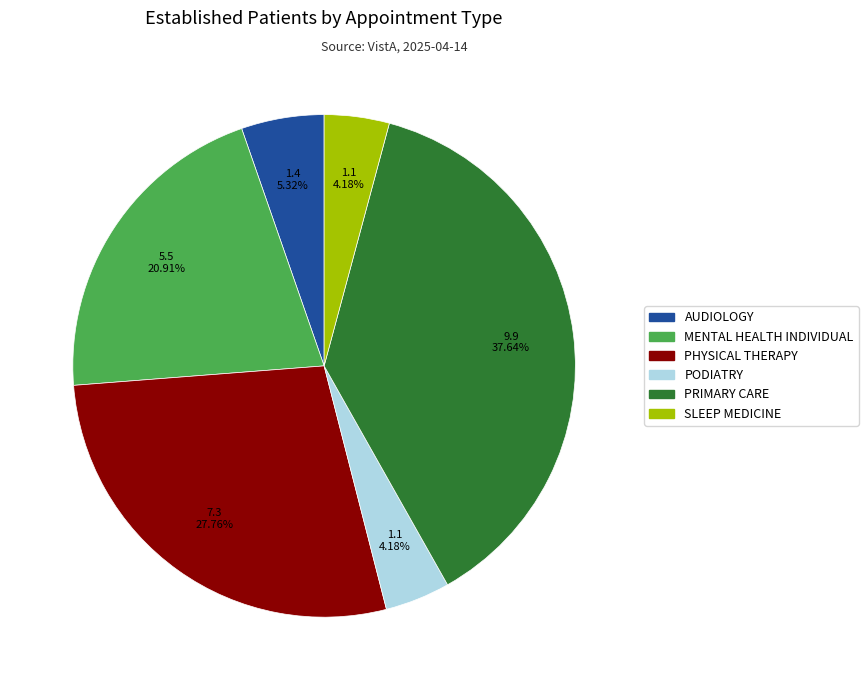

How many slices are in this pie chart?

6